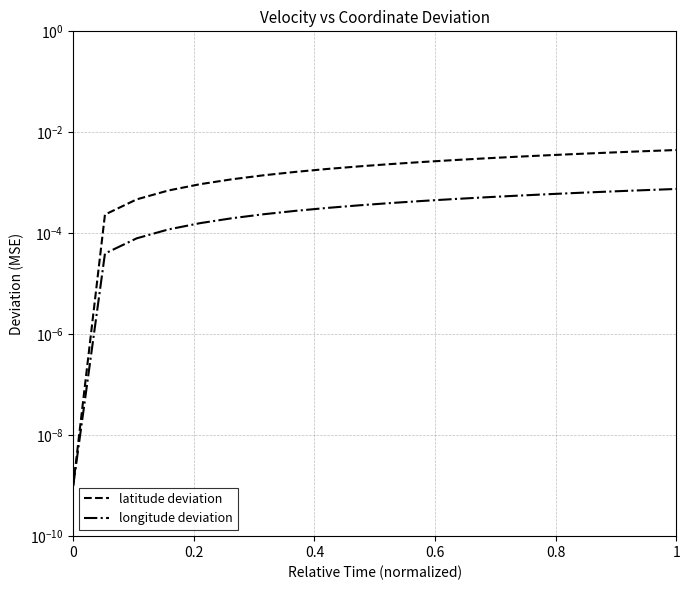

Is it true that latitude deviation equals 0.0 at 1?

True